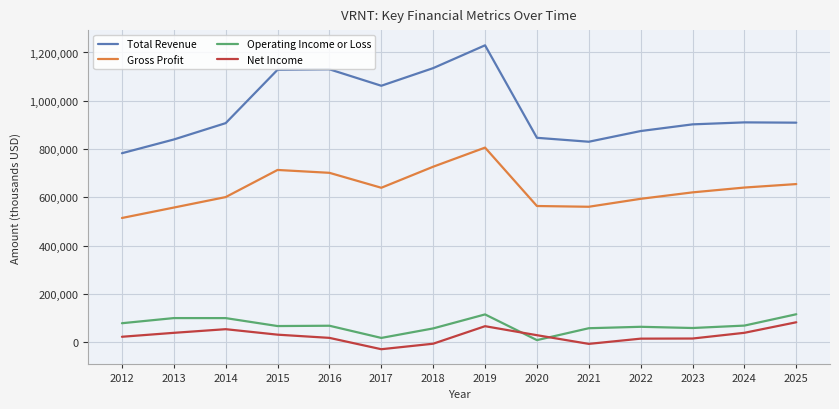

True or false: Gross Profit and Total Revenue cross at least once.

False